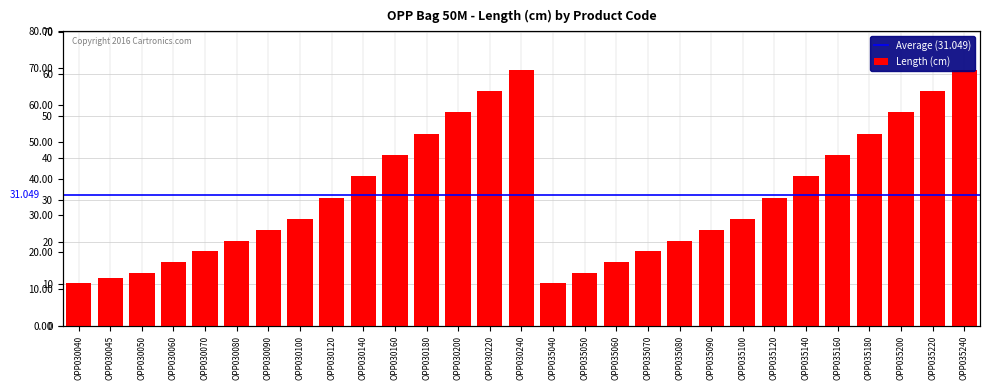

What is the difference between the values at OPP030040 and OPP035070?

7.6